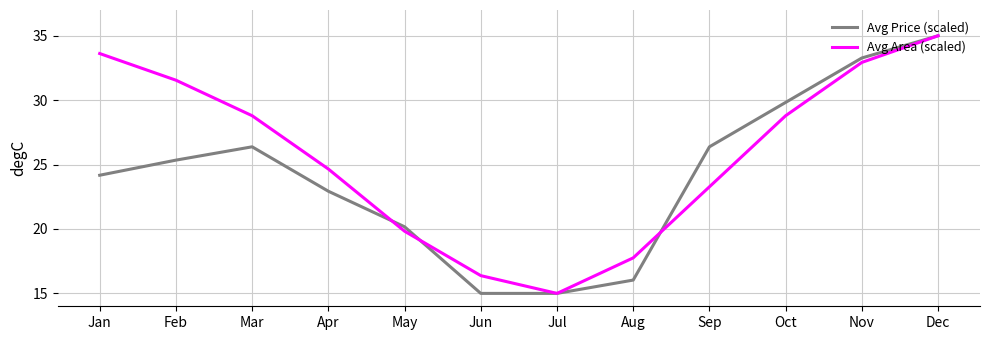

What is the sum of the Avg Area (scaled) values at Feb and Mar?

60.3